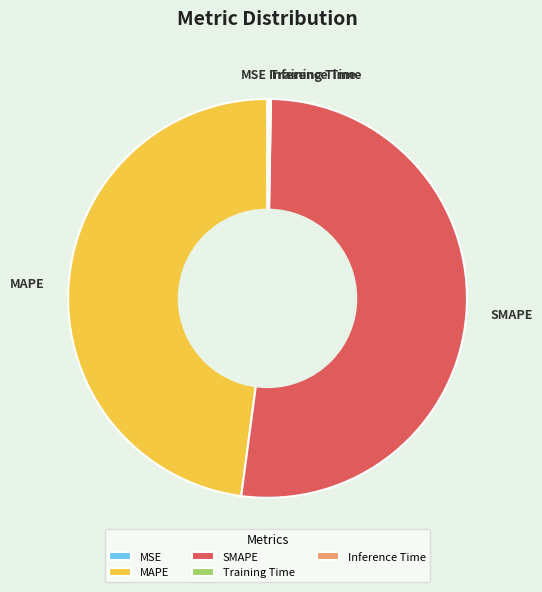

What is the majority slice?

SMAPE